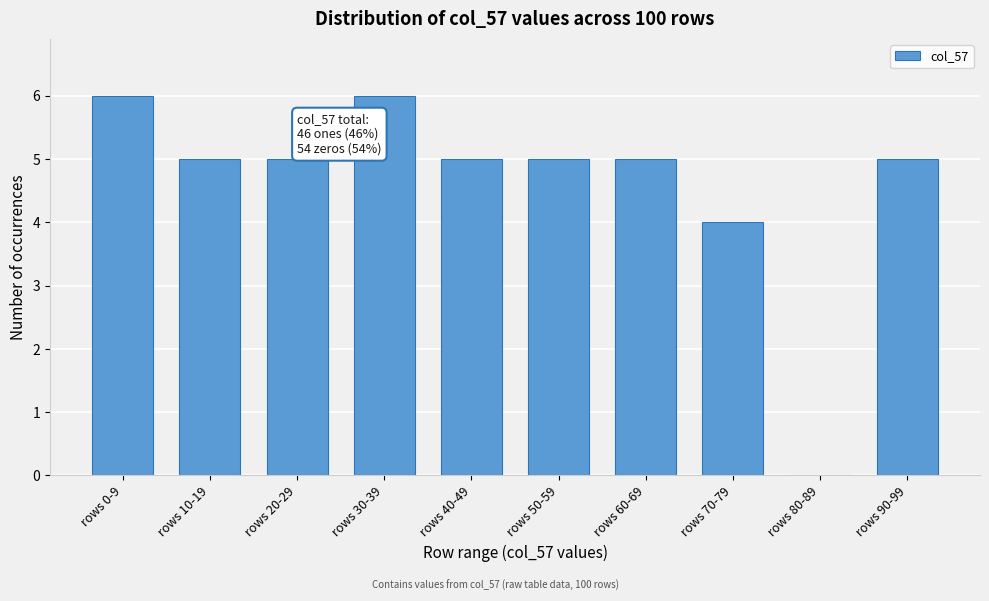

Reading left to right, what are all the values shown in this chart?

rows 0-9=6	rows 10-19=5	rows 20-29=5	rows 30-39=6	rows 40-49=5	rows 50-59=5	rows 60-69=5	rows 70-79=4	rows 80-89=0	rows 90-99=5